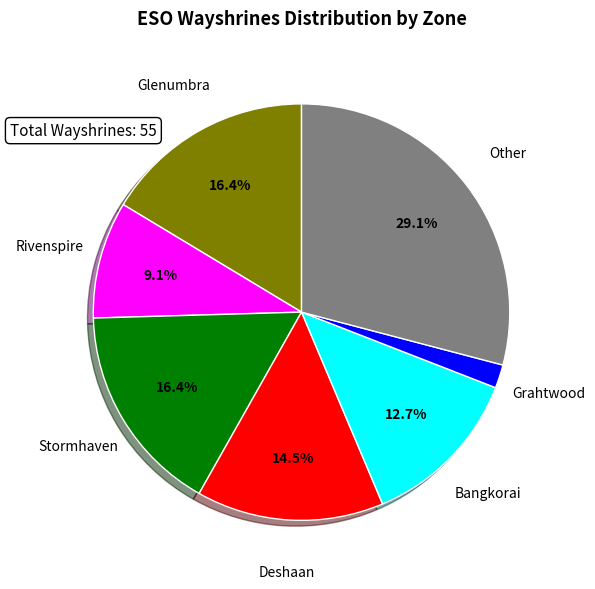

Which slice is the largest?

Other